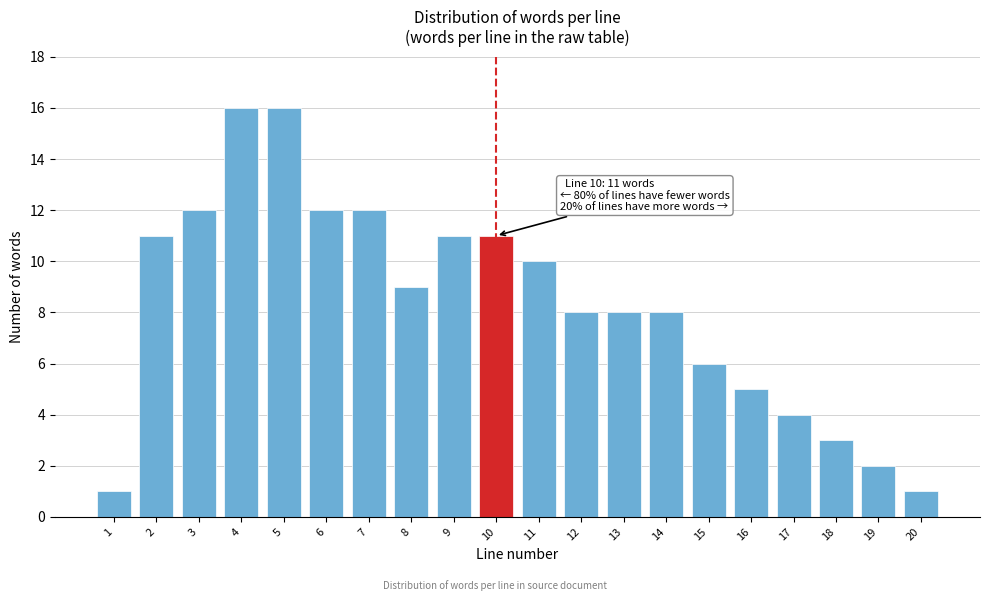

Reading left to right, extract all data points from this chart.

1=1	2=11	3=12	4=16	5=16	6=12	7=12	8=9	9=11	10=11	11=10	12=8	13=8	14=8	15=6	16=5	17=4	18=3	19=2	20=1